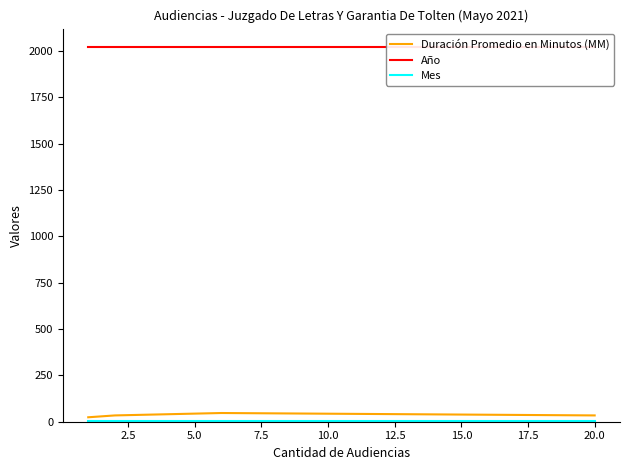

List the series in order of their peak value, highest first.

Año, Duración Promedio en Minutos (MM), Mes